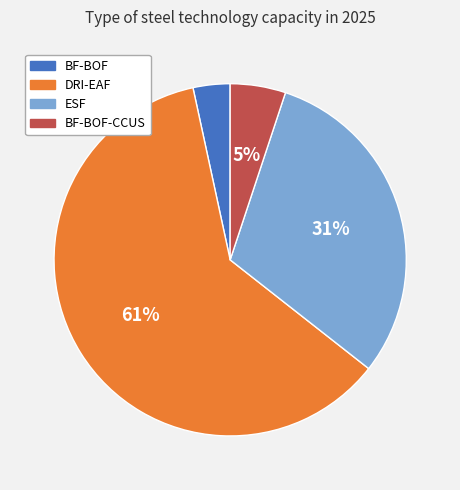

To the nearest percent, what is the difference between the largest and smallest slice percentages?

58%